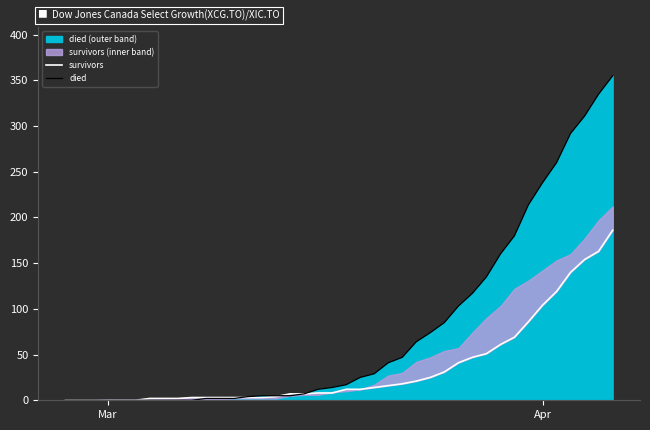

The died series shows 238 at Apr. True or false?

True